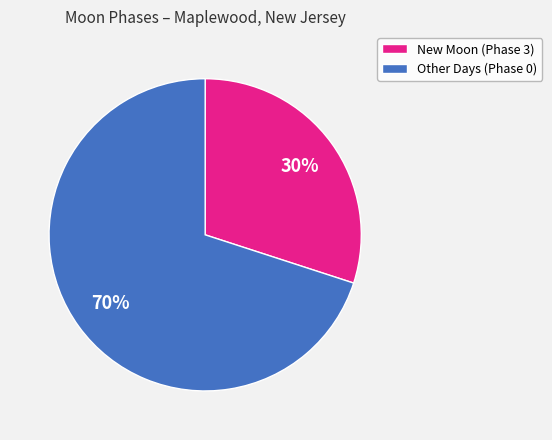

Does any single category account for the majority?

Yes